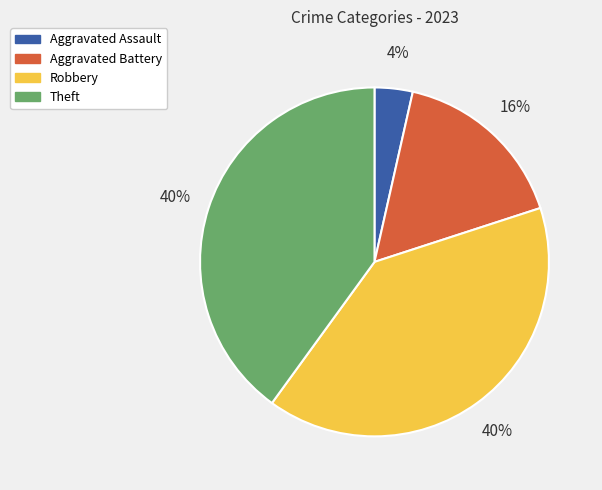

To the nearest percent, what is the difference between the Theft and Aggravated Battery slice percentages?

24%